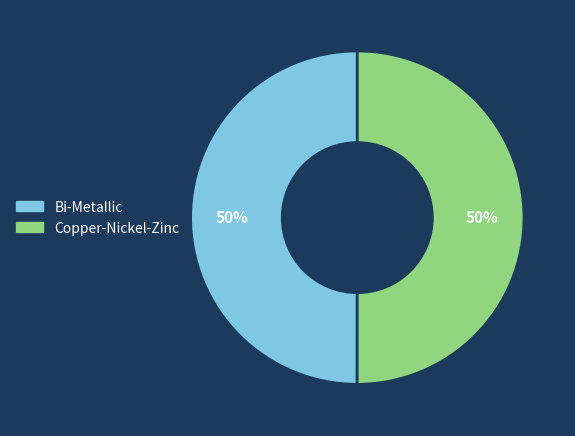

To the nearest percent, what is the average slice percentage?

50%